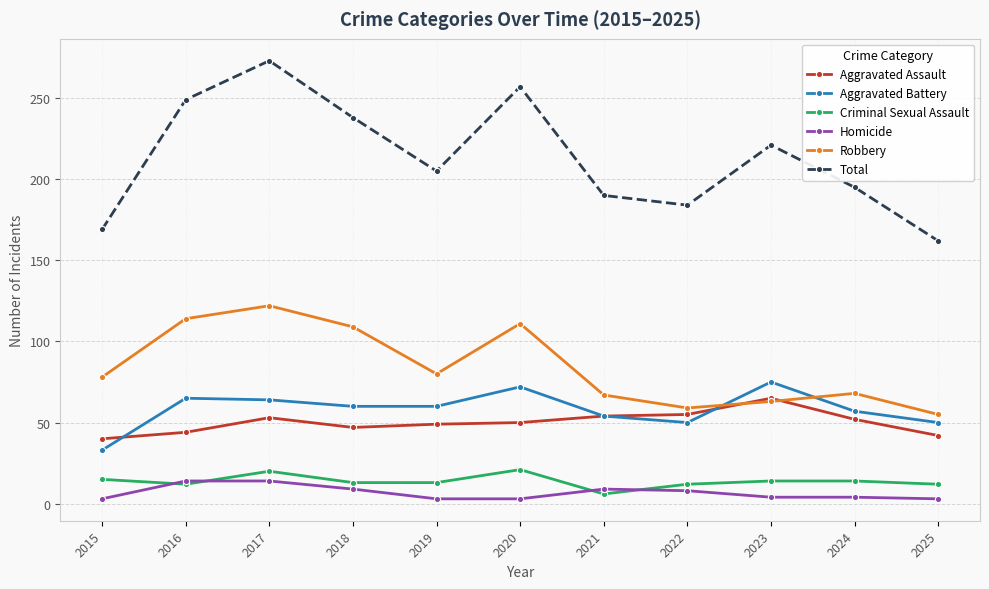

At which category does Robbery reach its first local valley?

2019